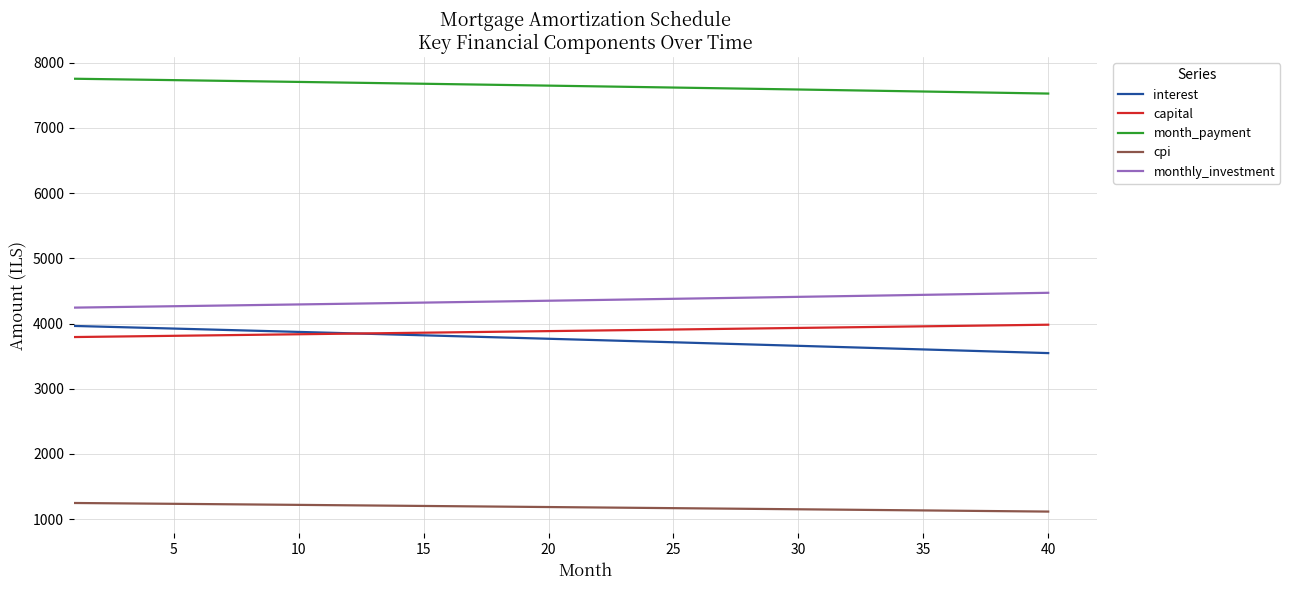

Which series has the largest total across all categories?

month_payment